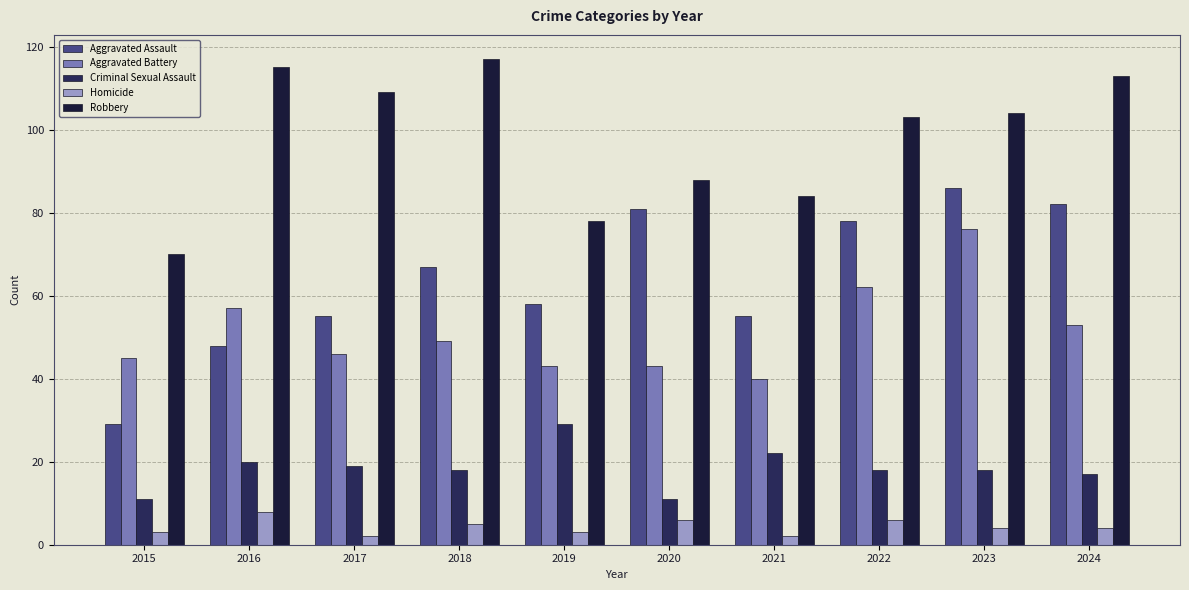

Which series changed the most between 2016 and 2019?

Robbery